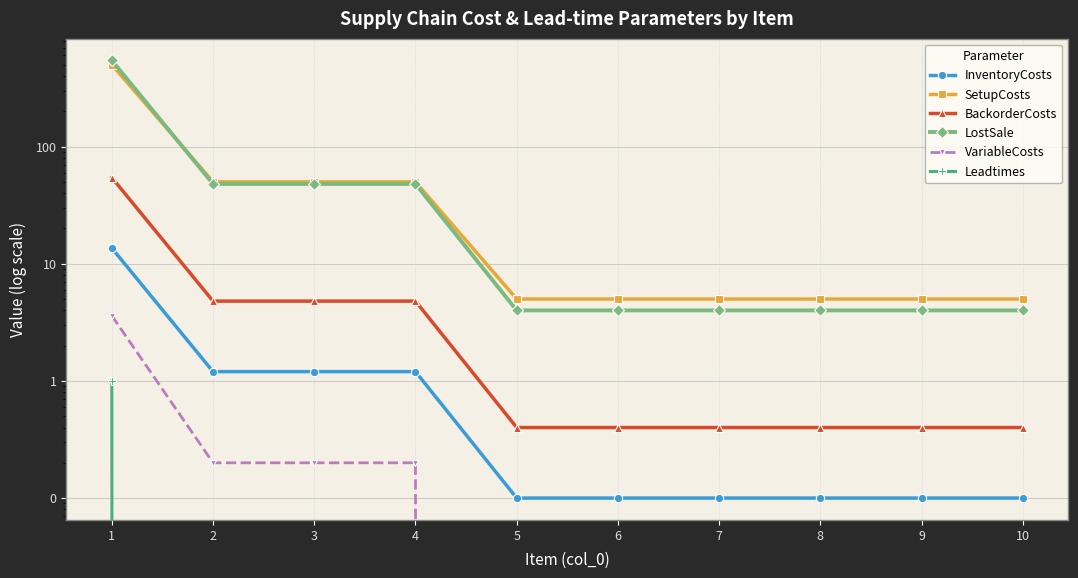

What is the value of the BackorderCosts point at the 10th from the left?

0.4